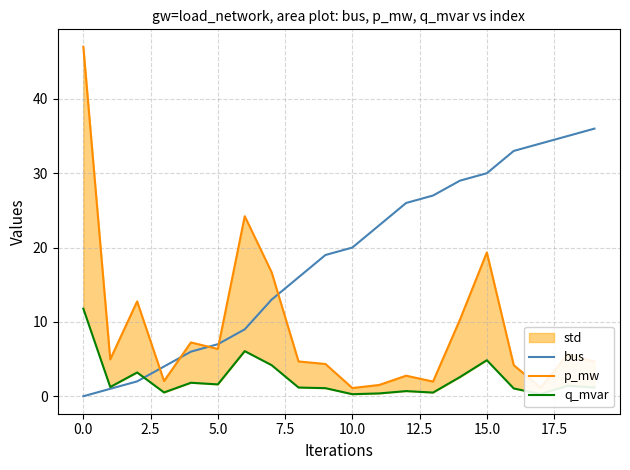

What is the maximum value for bus?

36